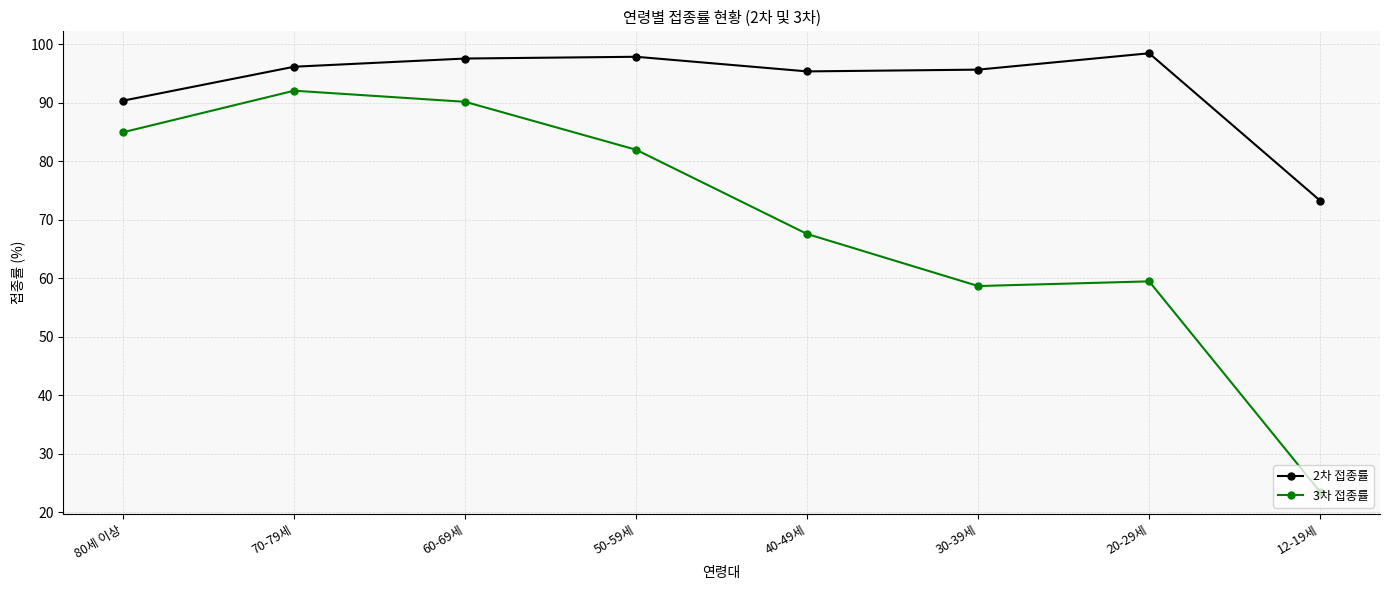

How many interior local valleys does the 3차 접종률 series have?

1